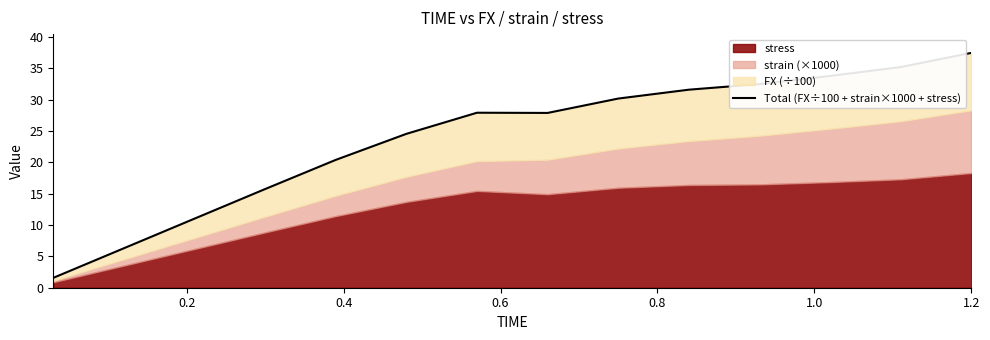

What is the difference between the maximum and minimum values?

35.9